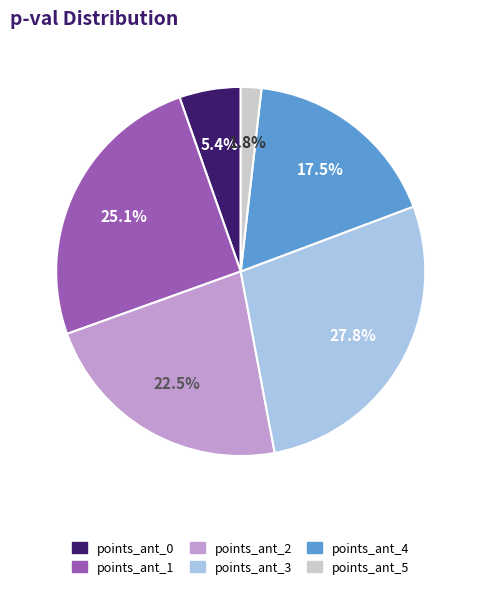

Does points_ant_4 represent more than half of the total?

No